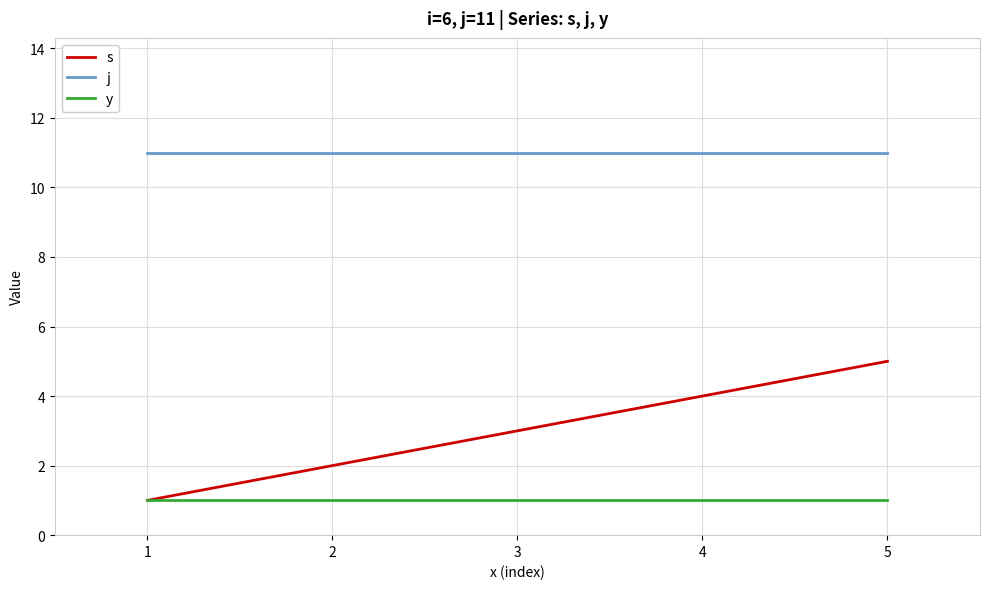

Does the chart display data point markers on the line(s)?

No